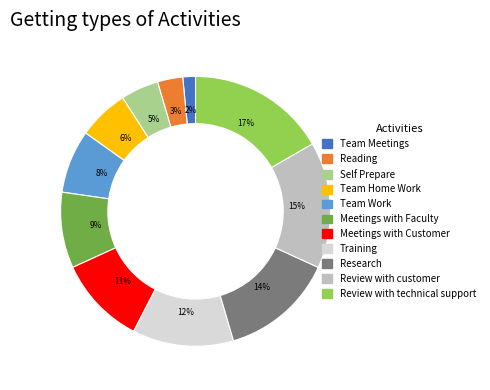

To the nearest percent, what portion does Review with technical support represent?

17%